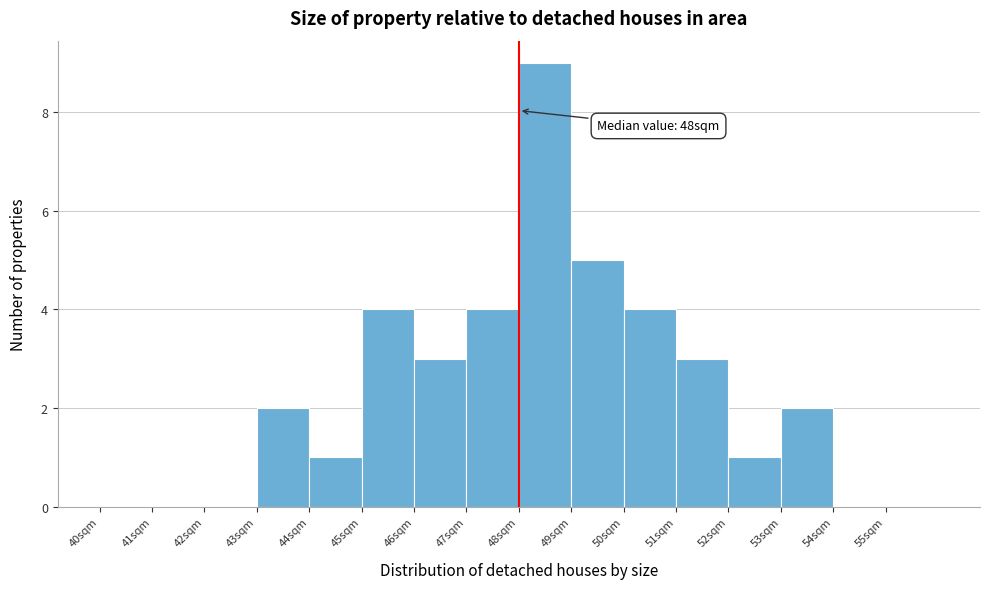

Which range on the x-axis has the tallest bar?

48 to 49